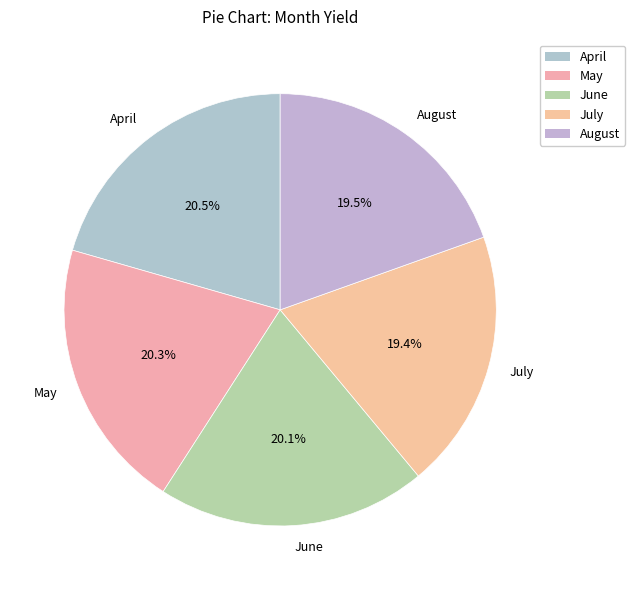

True or false: June accounts for 20% of the total.

True